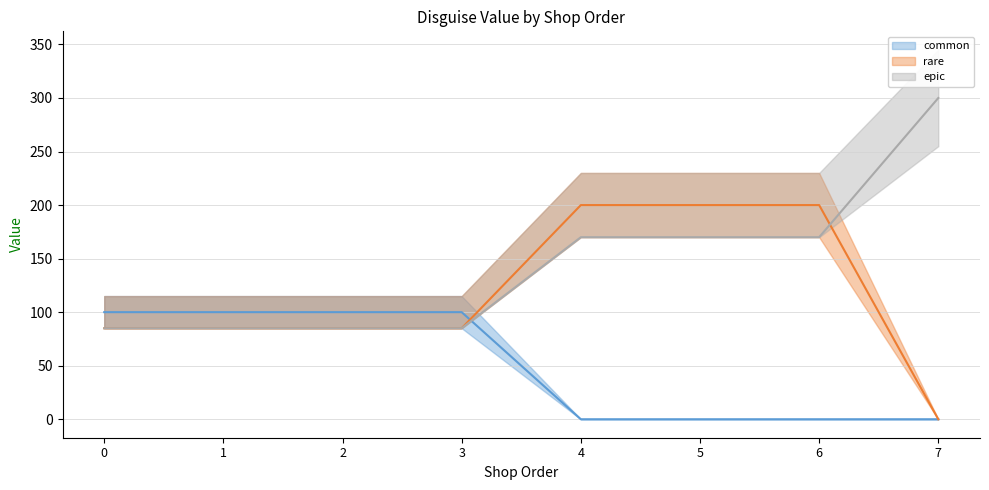

What is the highest value of the epic series?

300